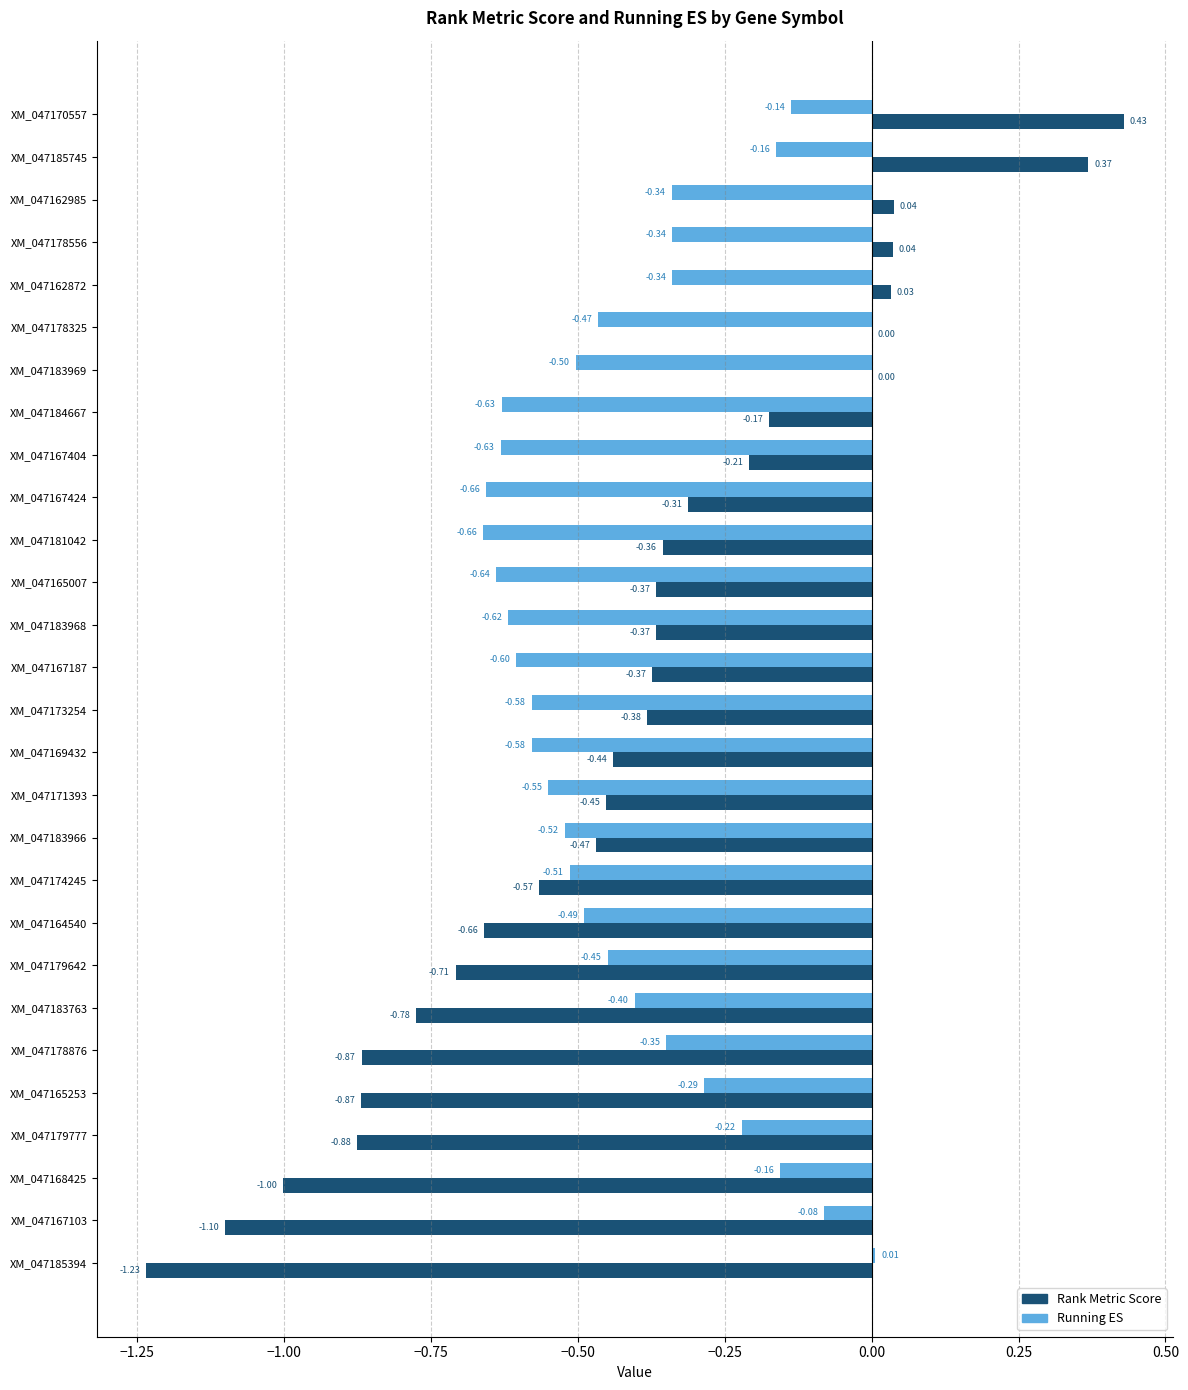

Which series changed the most between XM_047178556 and XM_047174245?

Rank Metric Score